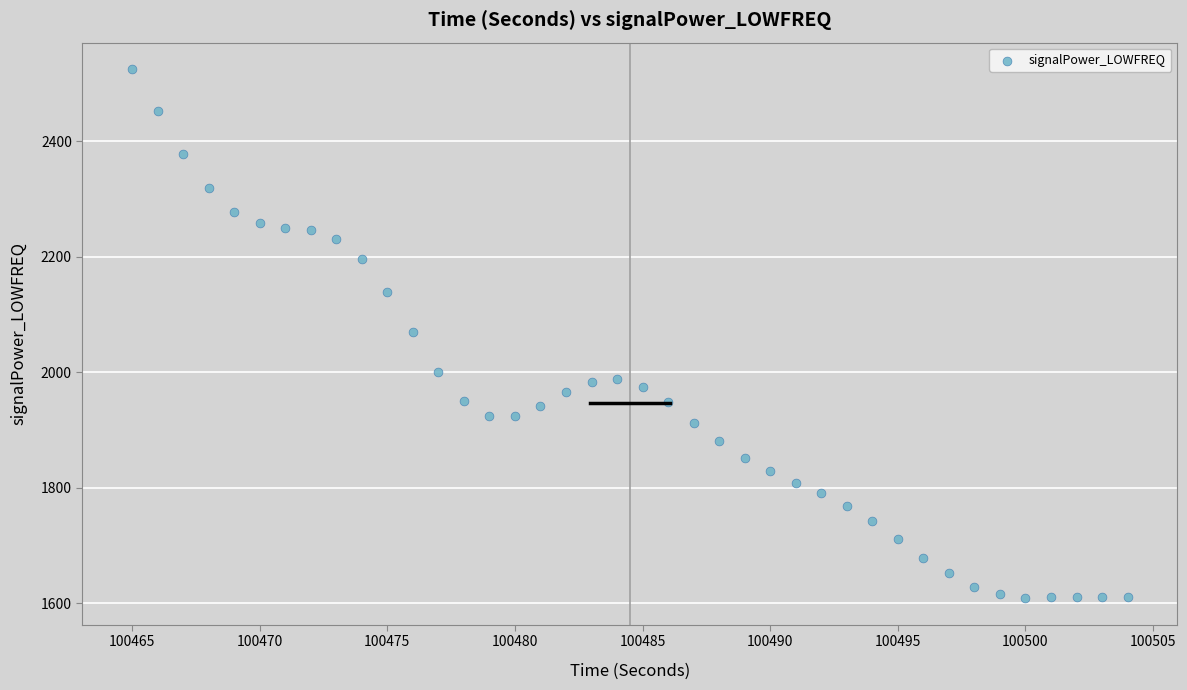

What is the range of Y values (max minus min)?

916.7